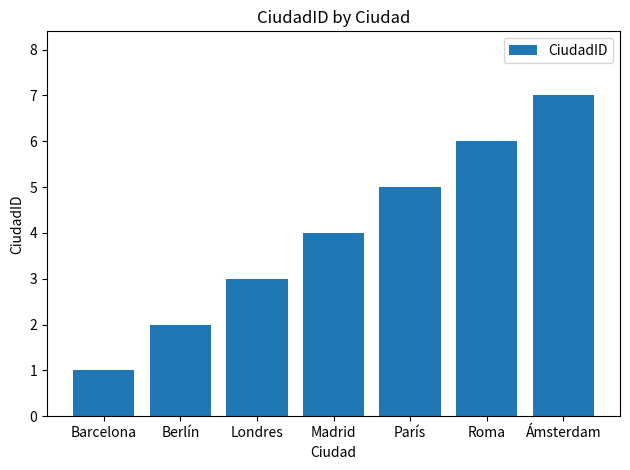

List the labels in order of value, largest first.

Ámsterdam, Roma, París, Madrid, Londres, Berlín, Barcelona